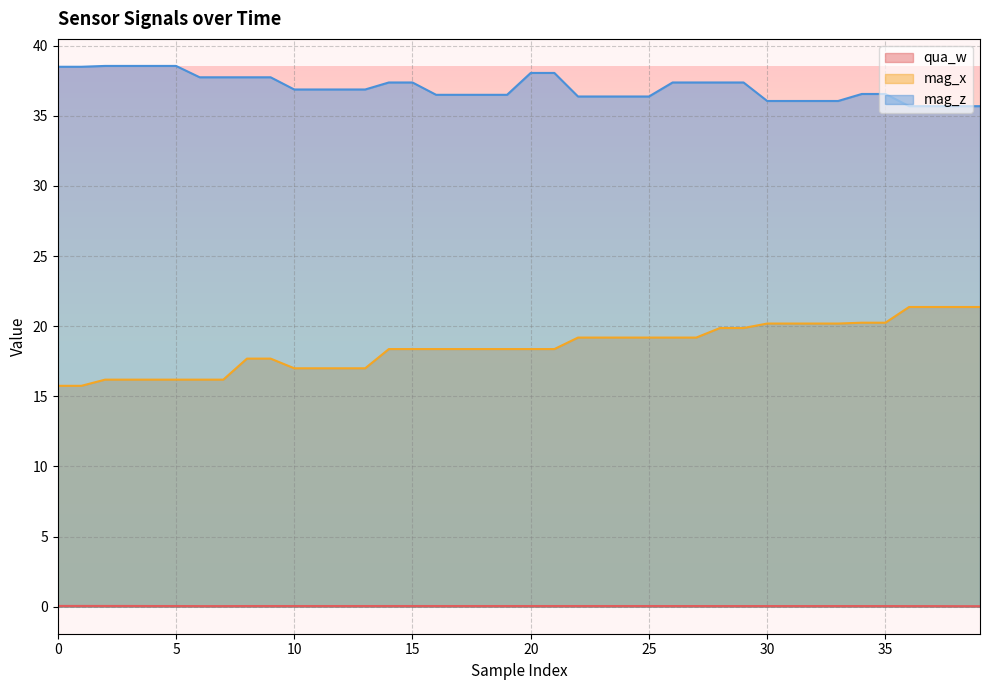

True or false: mag_x and mag_z intersect in this chart.

False